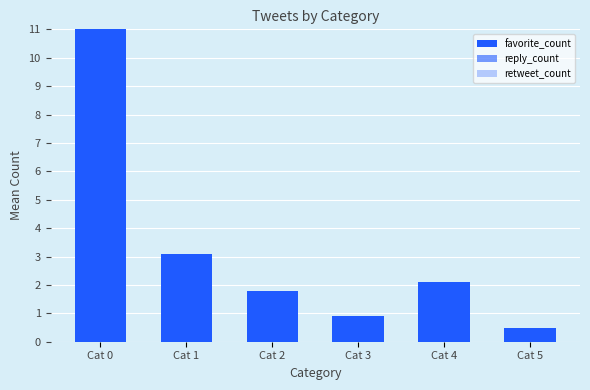

At how many categories does at least one series exceed 11?

1